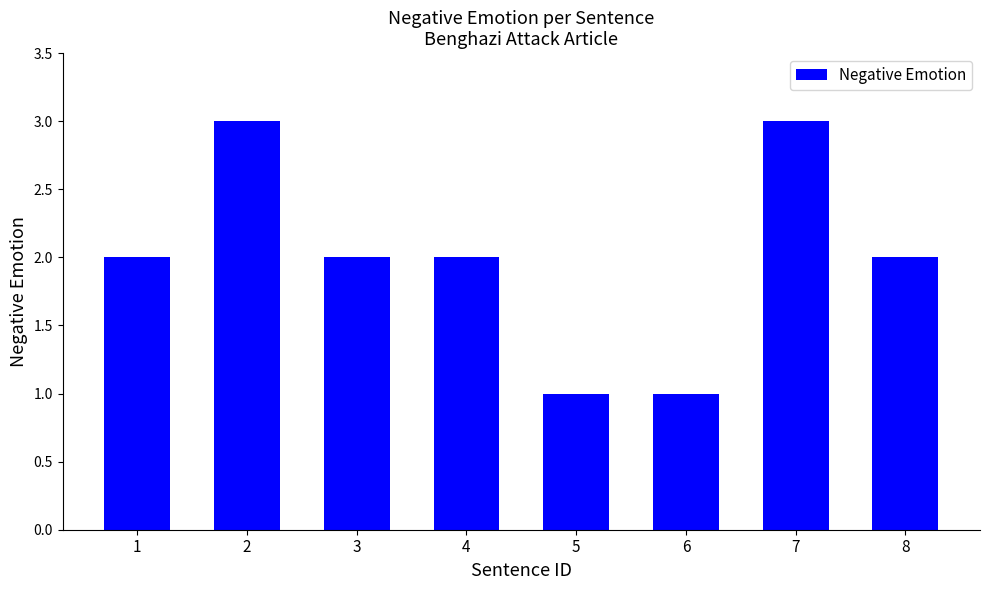

The chart shows a value of 0 at 4. True or false?

False